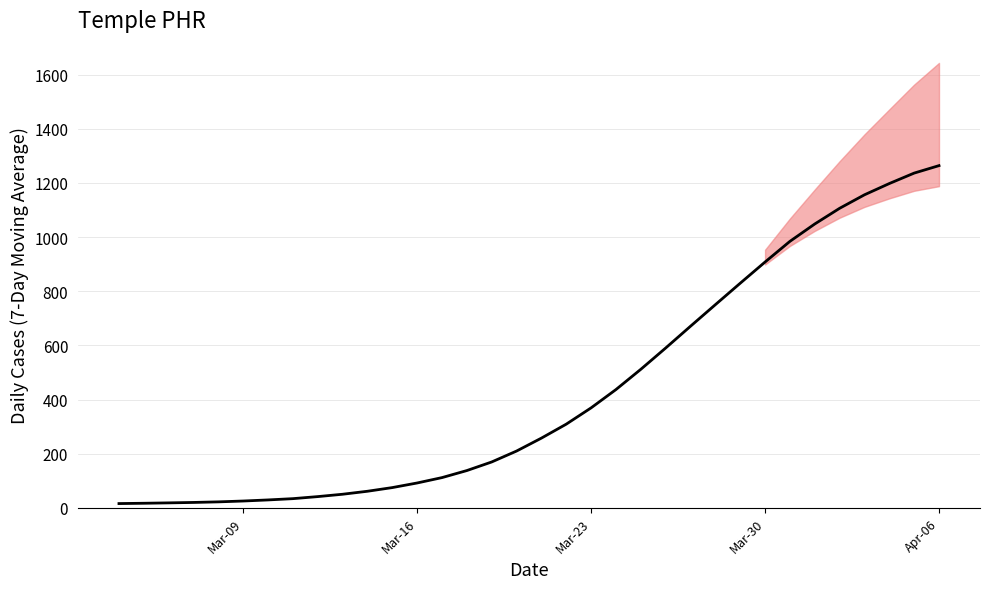

What is the minimum value shown in the chart?

16.3